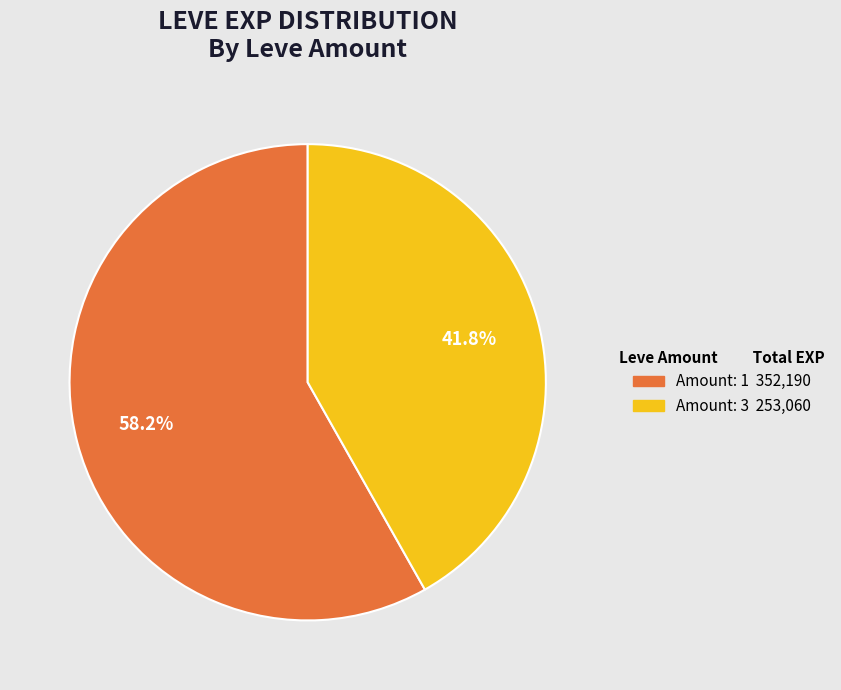

Does any single category account for the majority?

Yes